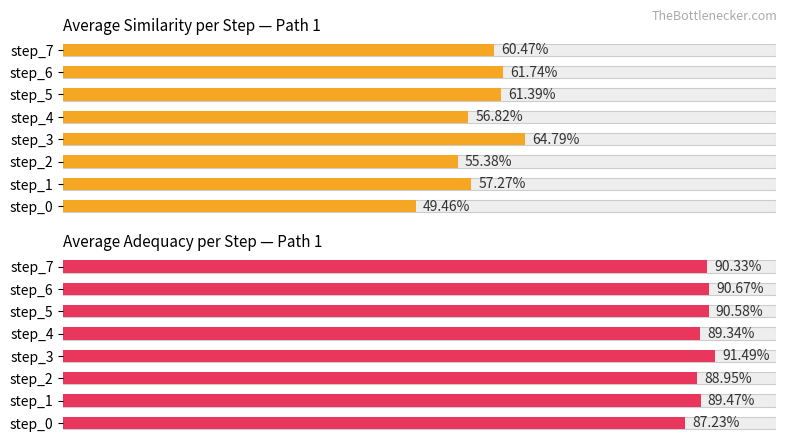

What is the value of the avg_adequacy bar at the 2nd from the left?

0.9